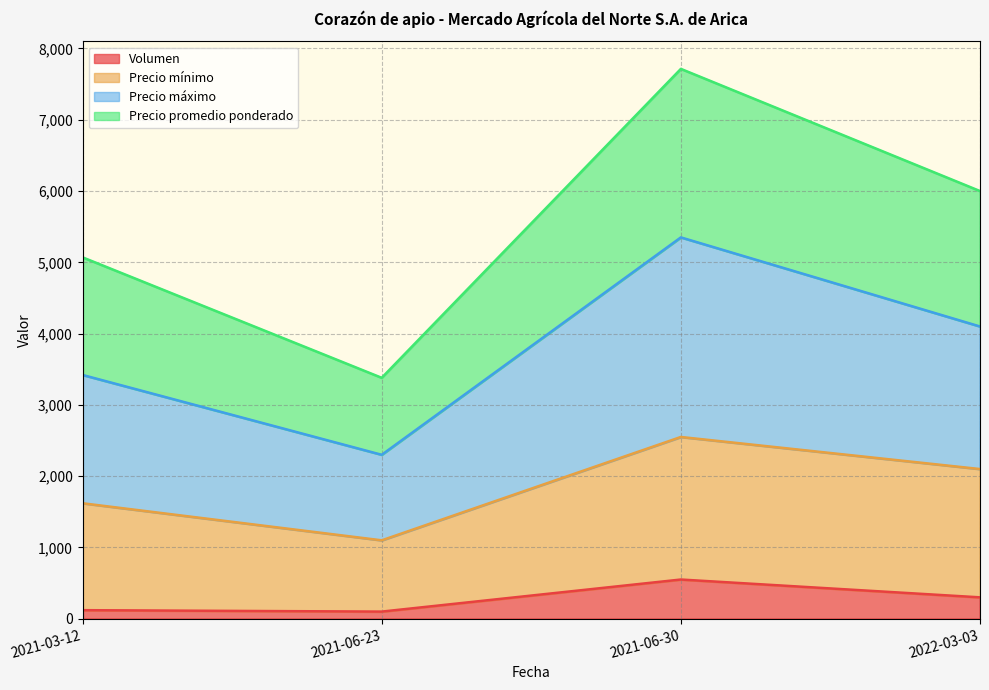

True or false: Volumen and Precio máximo intersect in this chart.

False